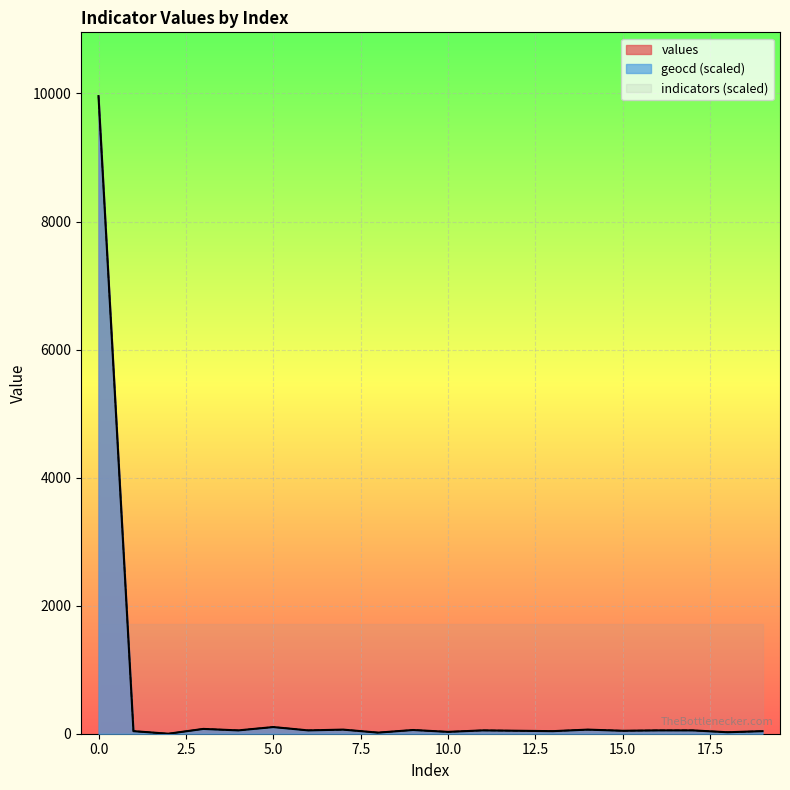

How many intersections are there between geocd and values?

5